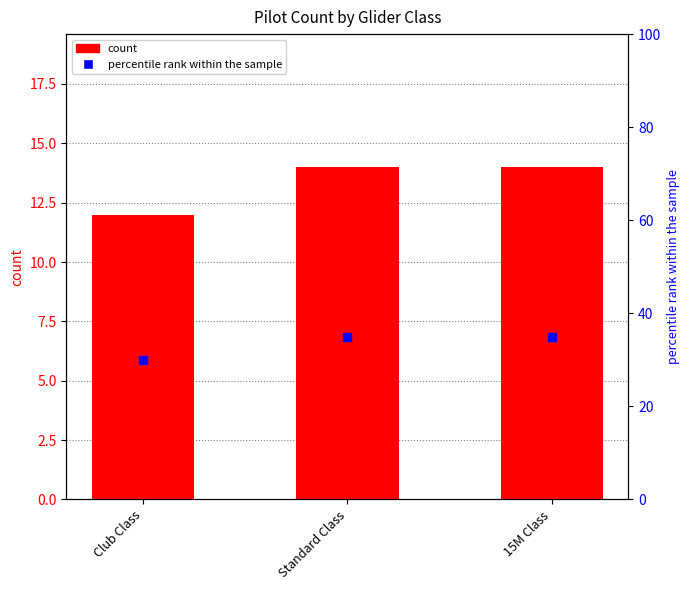

At which category is the sum across all series the highest?

Standard Class